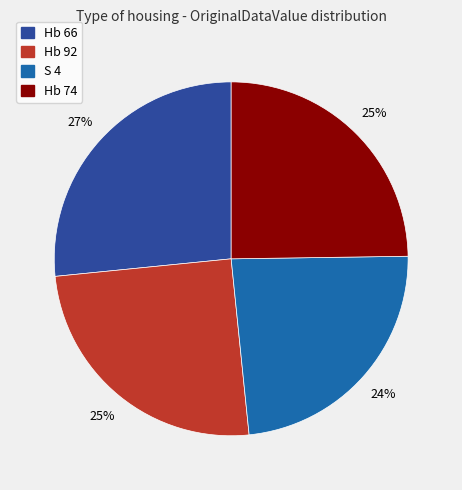

What is the ratio of the value at Hb 92 to the value at Hb 74?

1.0